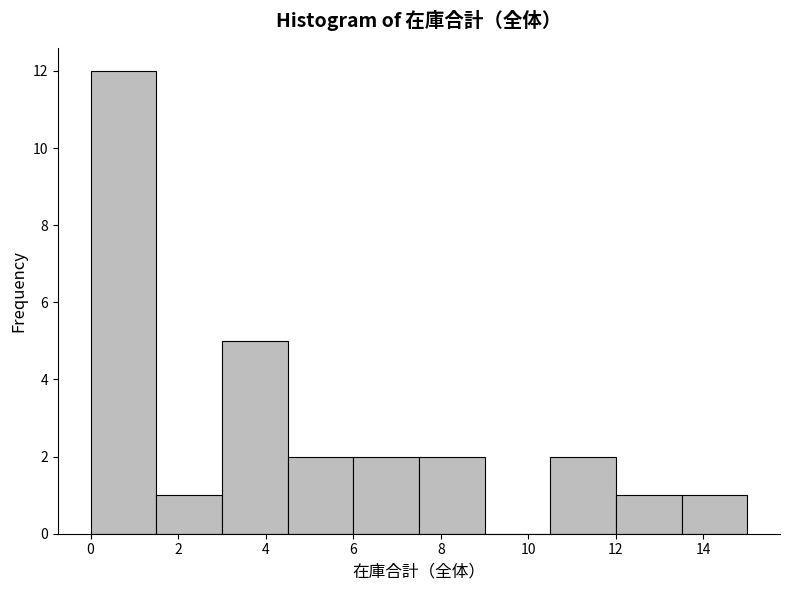

Reading left to right, list every bar in this chart as the range it spans on the x-axis followed by its height. Neither the bar edges nor the heights are printed on the chart, so give them approximately, as read against the axes.

0.0 to 1.5: 12
1.5 to 3.0: 1
3.0 to 4.5: 5
4.5 to 6.0: 2
6.0 to 7.5: 2
7.5 to 9.0: 2
9.0 to 10.5: 0
10.5 to 12.0: 2
12.0 to 13.5: 1
13.5 to 15.0: 1